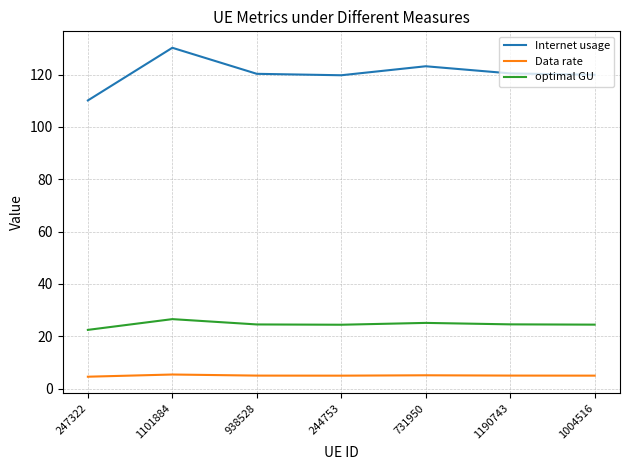

What is the spread (max minus min) of values at 244753?

114.7